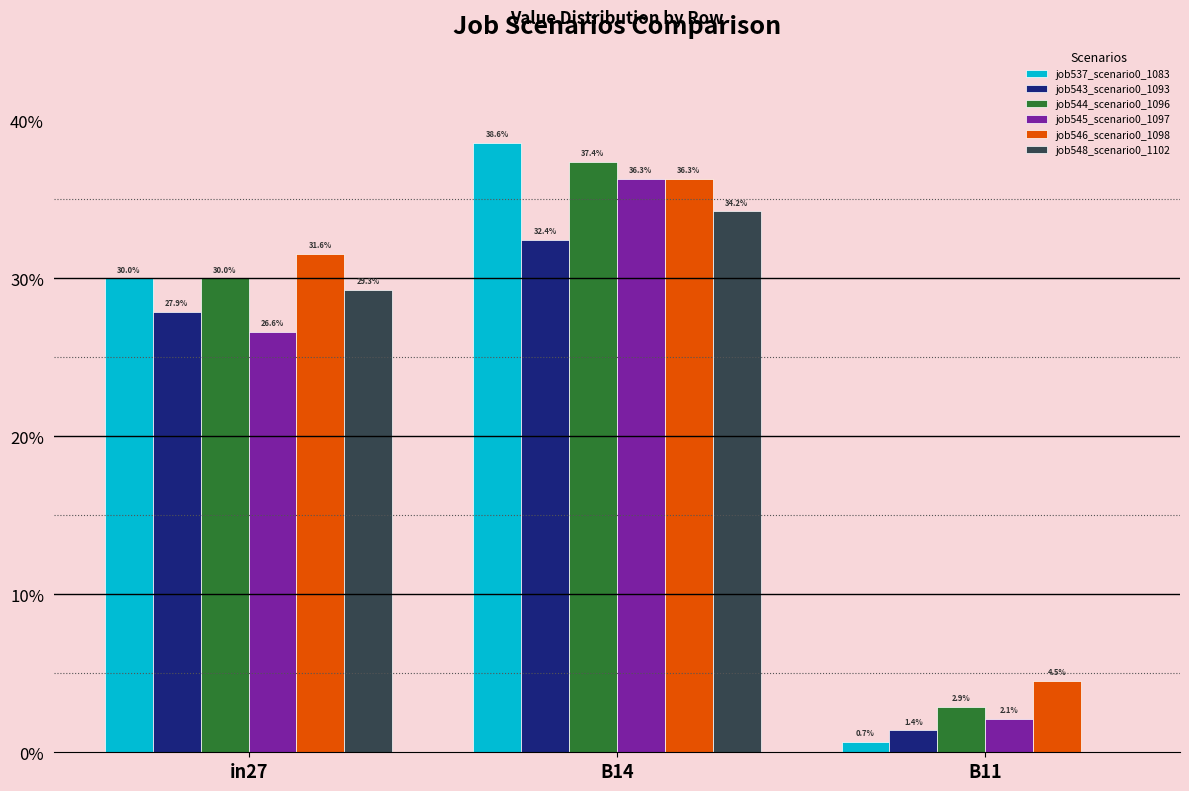

Reading left to right, extract all data points from this chart.

job537_scenario0_1083: 0.3	0.4	0.0
job543_scenario0_1093: 0.3	0.3	0.0
job544_scenario0_1096: 0.3	0.4	0.0
job545_scenario0_1097: 0.3	0.4	0.0
job546_scenario0_1098: 0.3	0.4	0.0
job548_scenario0_1102: 0.3	0.3	0.0